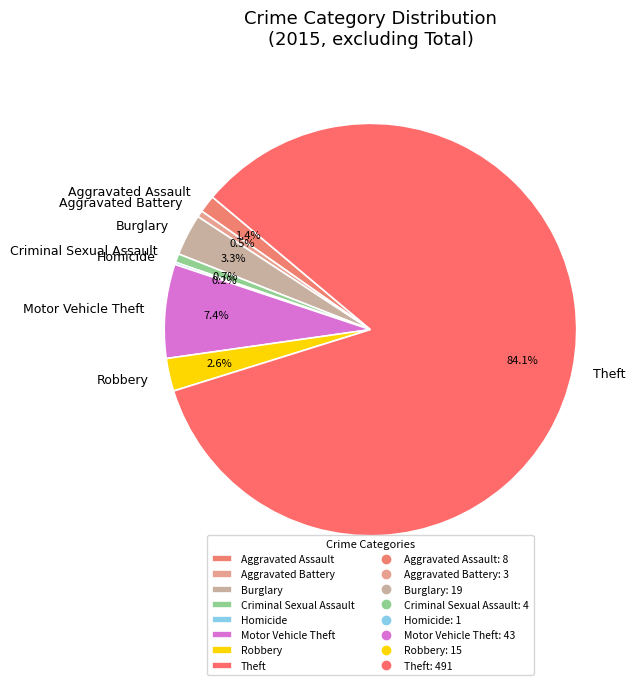

Is it true that Aggravated Battery is 9% of the pie?

False